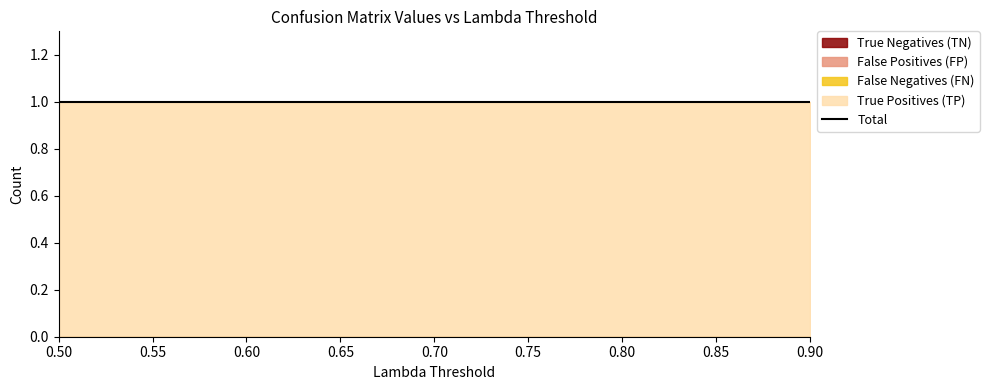

True or false: False Positives (FP) and False Negatives (FN) cross at least once.

False